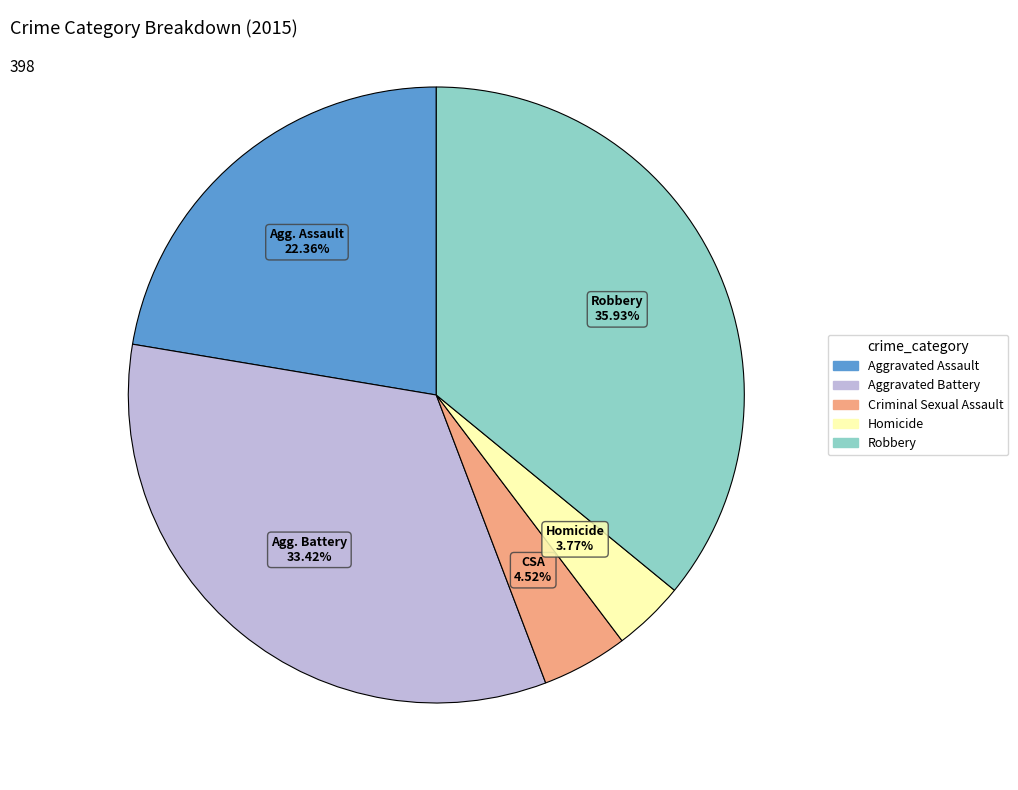

Is Homicide the majority of the pie?

No